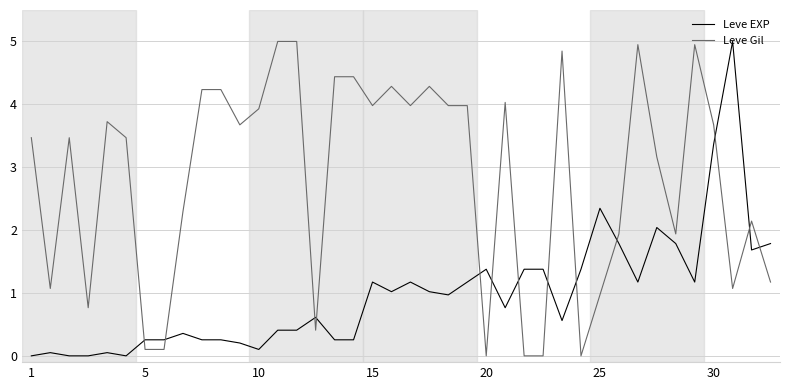

Rank the series by their average value, from highest to lowest.

Leve Gil, Leve EXP